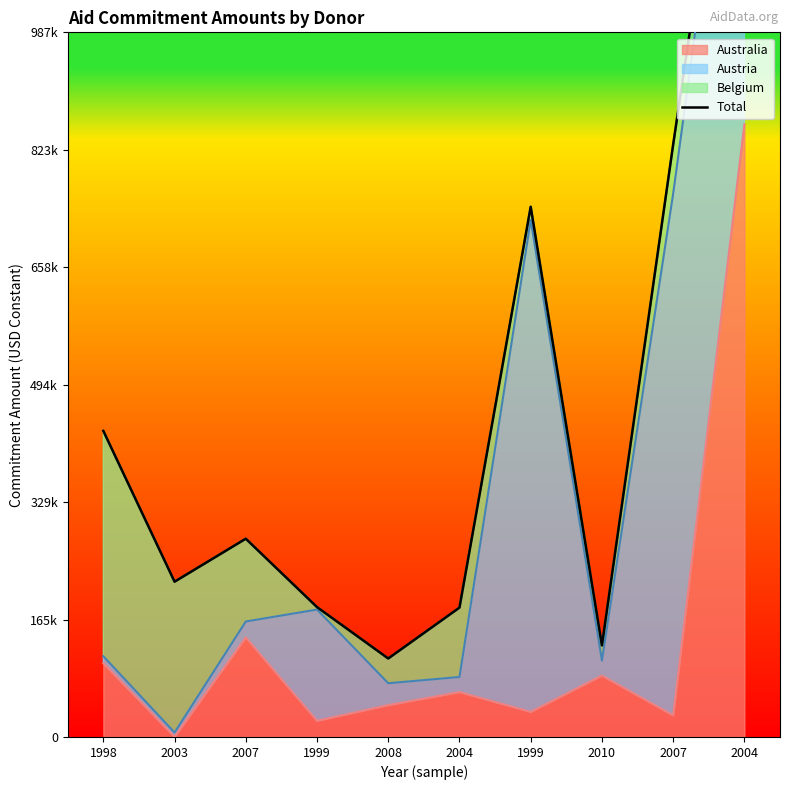

Reading left to right, list all the values displayed in this chart.

428724.3	217519.8	277731.3	181914.4	109951.9	181223.5	742713.3	128275.8	829787.9	1504944.1